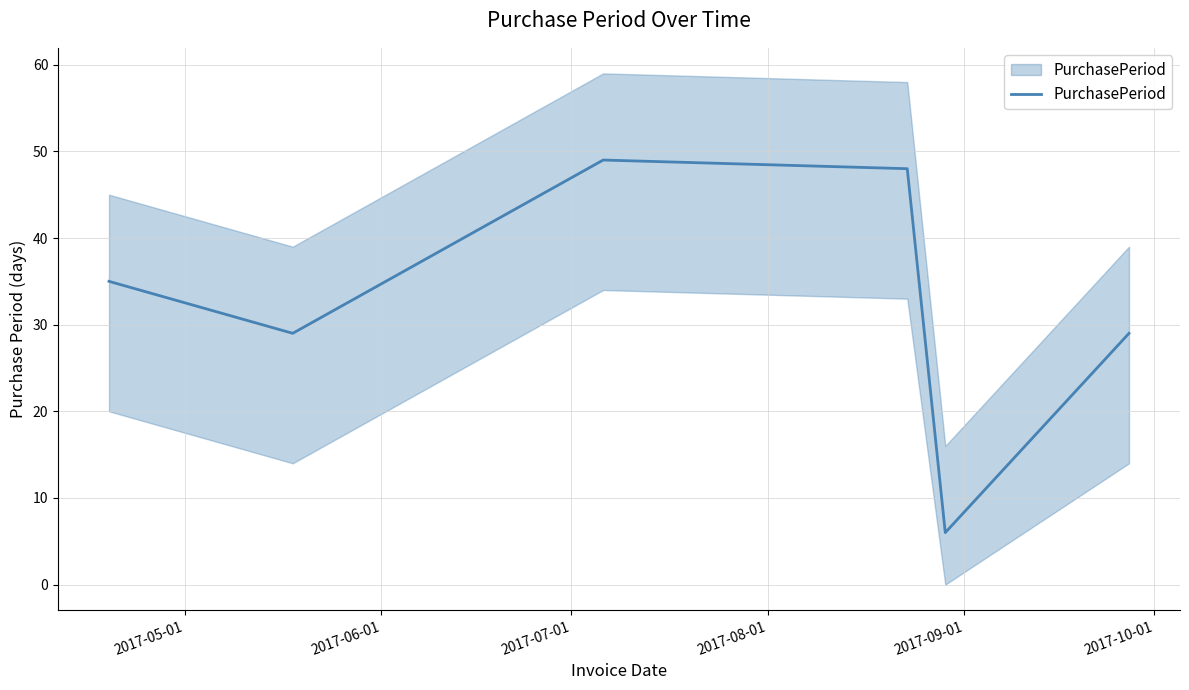

What is the change in value from 2017-06-01 to 2017-09-01?

-23